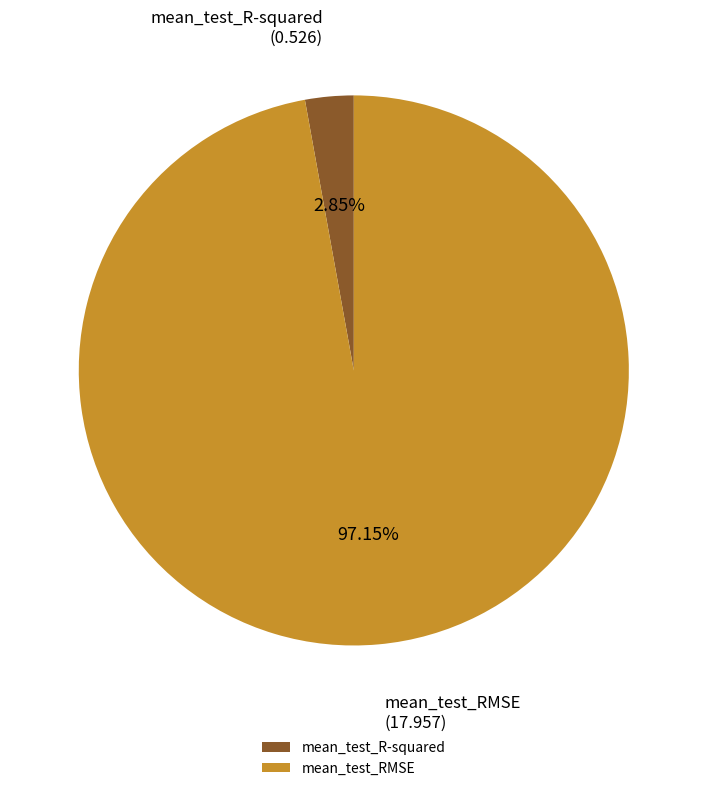

To the nearest percent, what is the average slice percentage?

50%